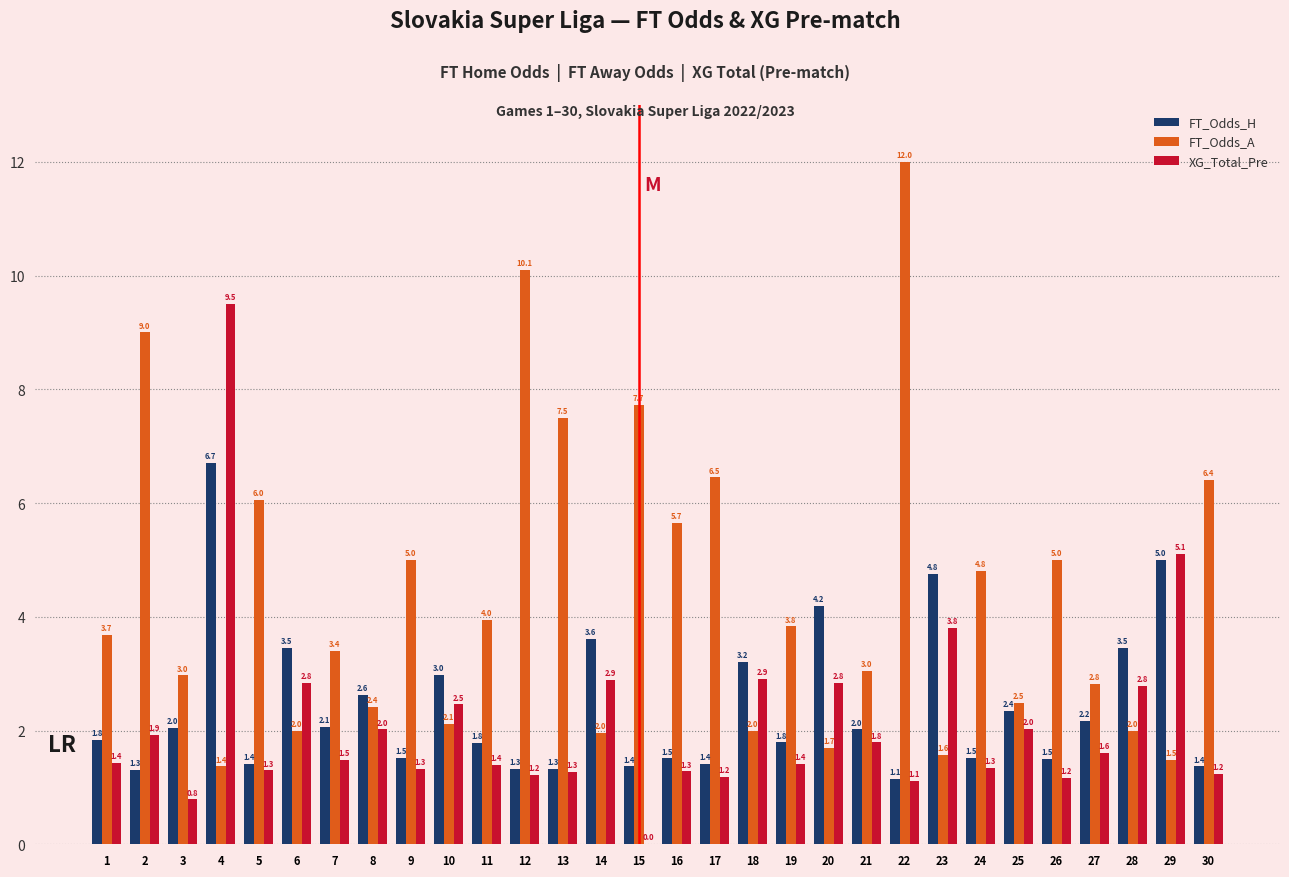

What is the total value across all series at 20?

8.7